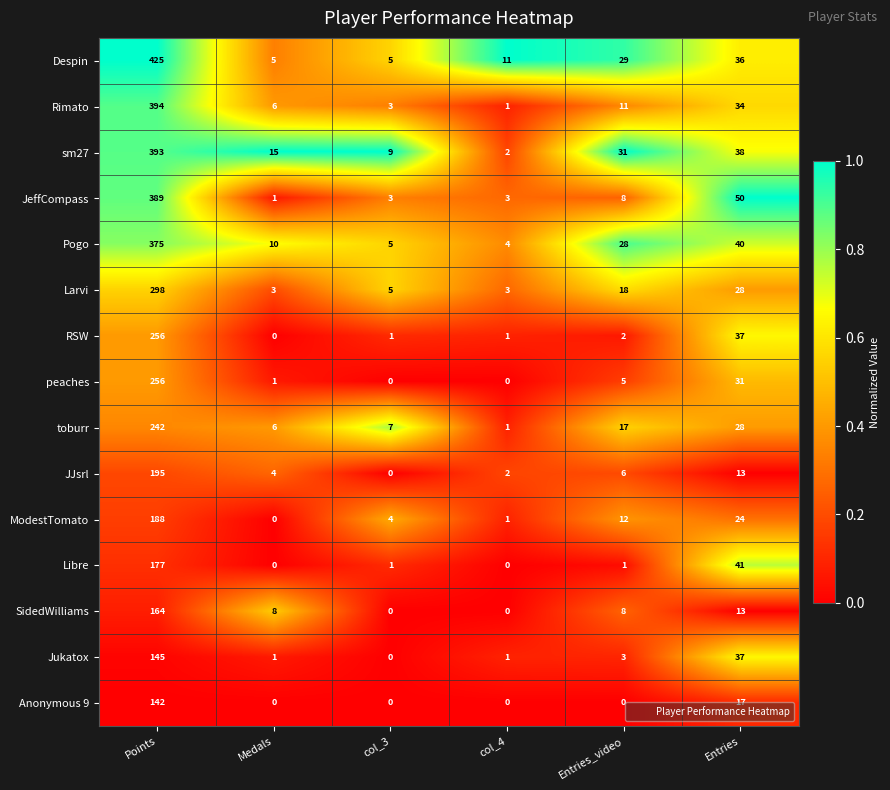

Between col_4 and Entries_video, which series saw the biggest shift?

sm27